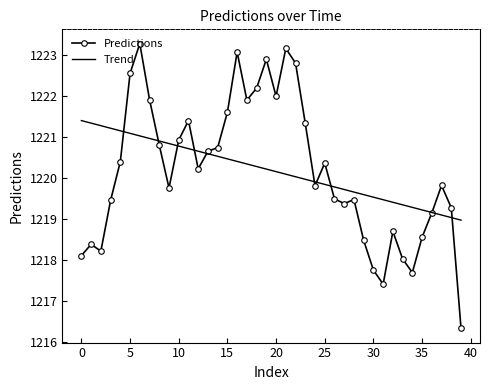

What is the lowest value of the Trend series?

1219.0